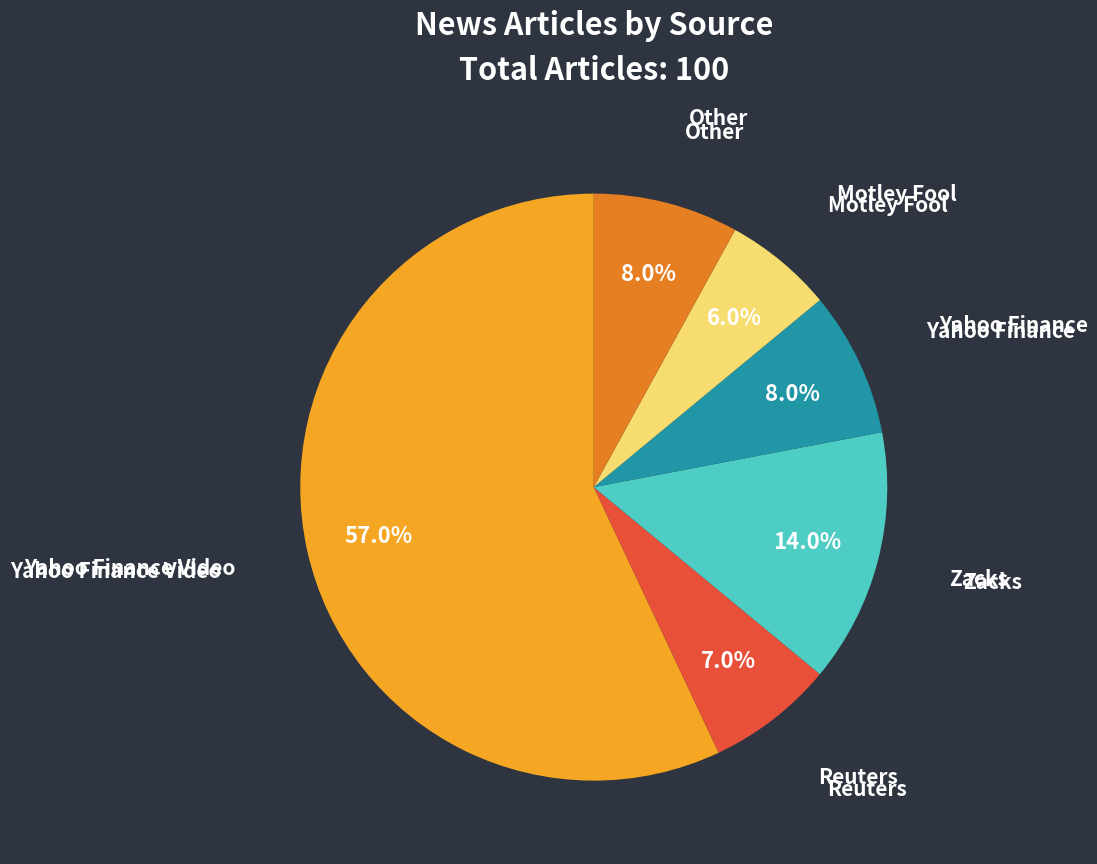

To the nearest percent, what portion does Yahoo Finance represent?

8%